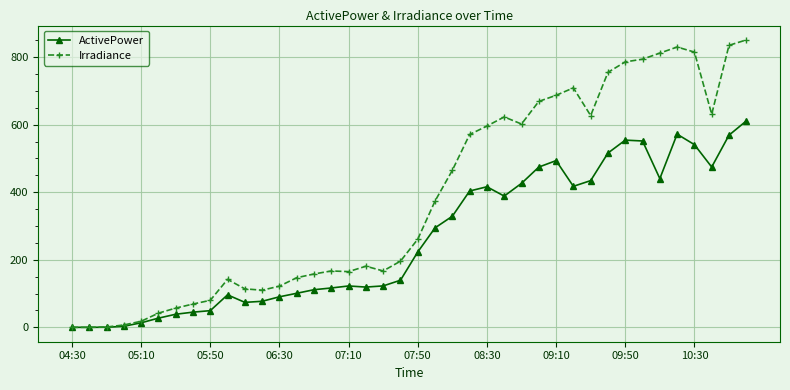

In ActivePower, how many points are lower than both neighbors (excluding endpoints)?

6